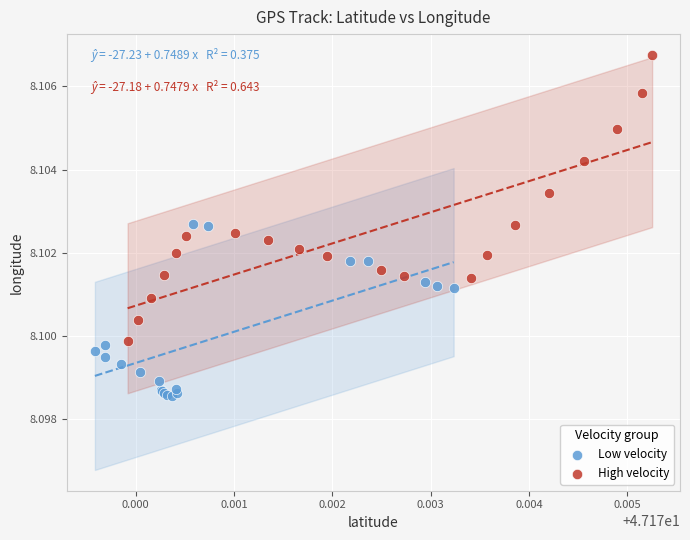

Which series reaches the minimum Y coordinate?

Low velocity